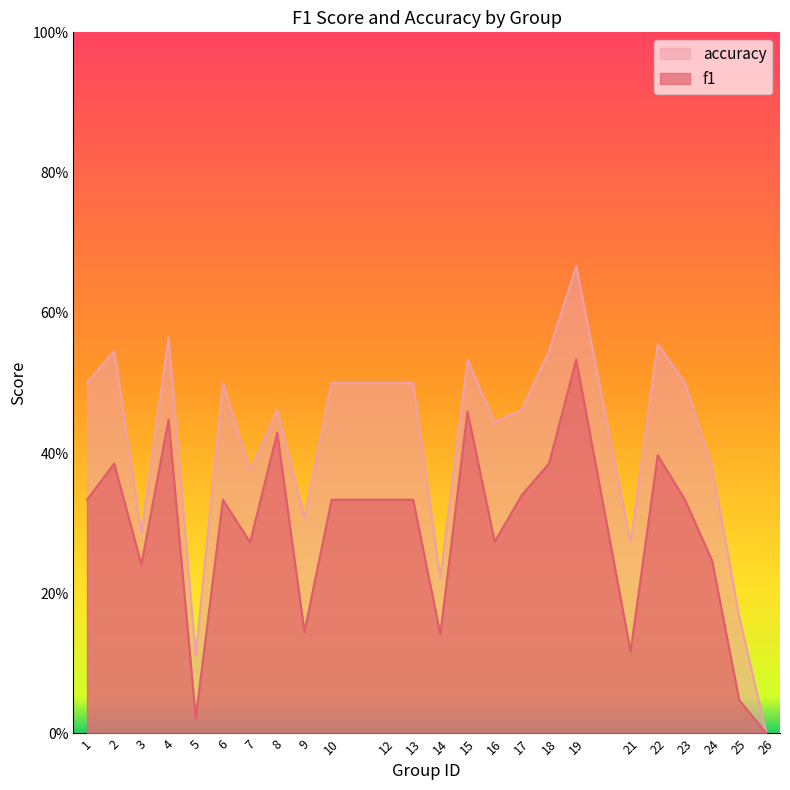

What is the highest value of the accuracy series?

0.7